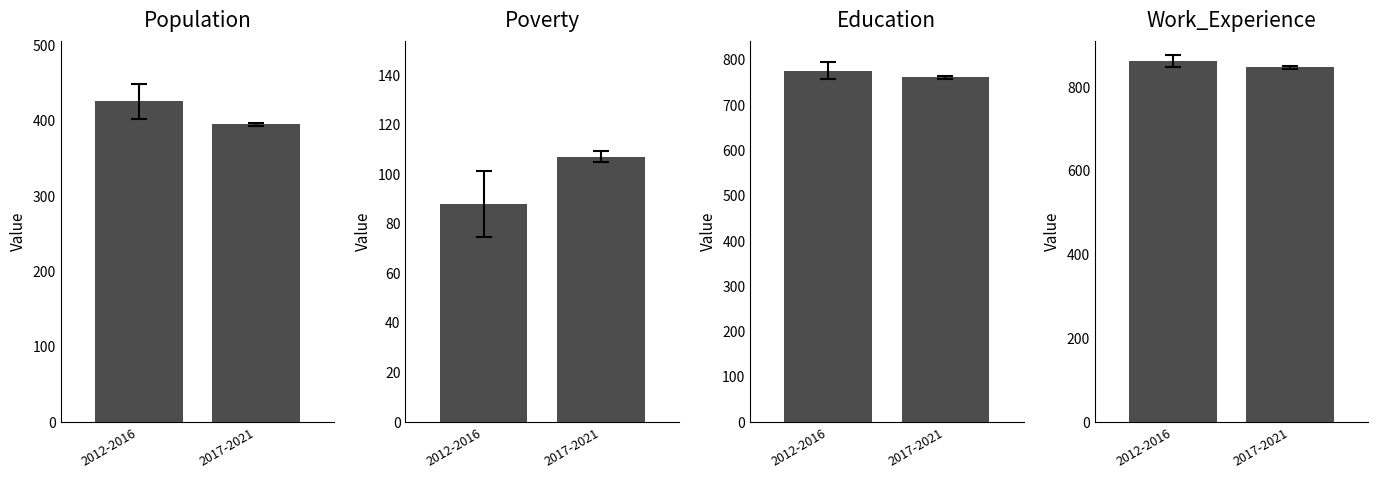

What is the maximum value shown in the chart?

875